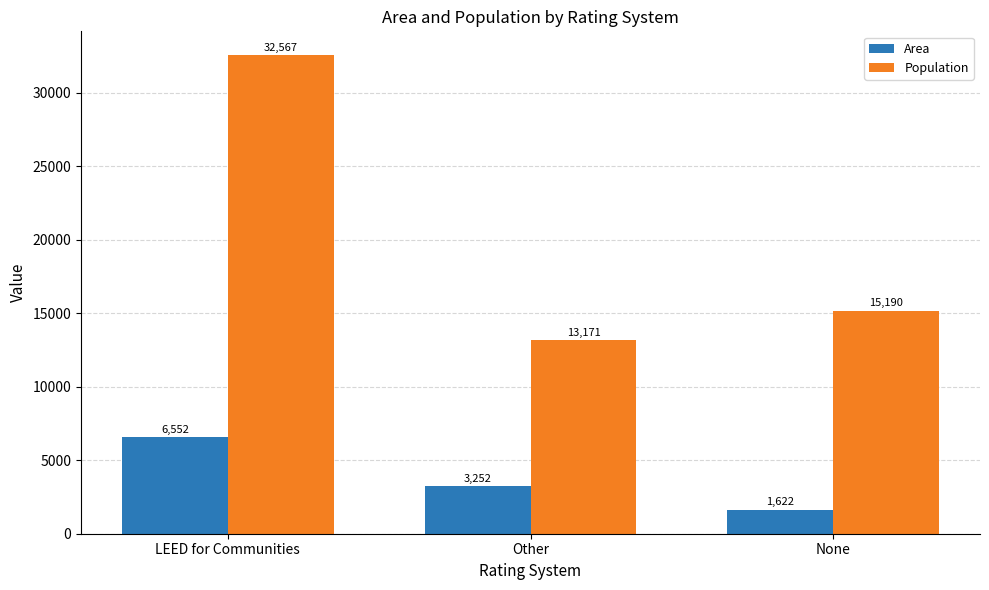

Is it true that Area equals 2981 at LEED for Communities?

False